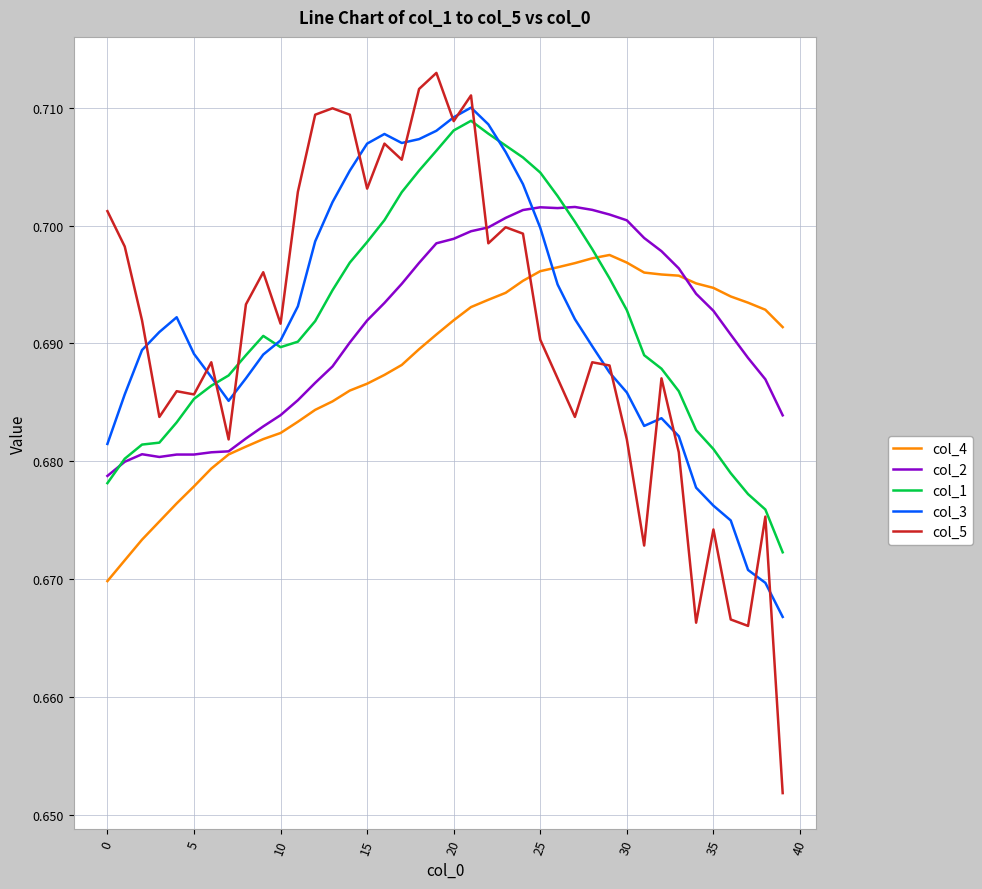

True or false: col_5 and col_4 cross at least once.

True